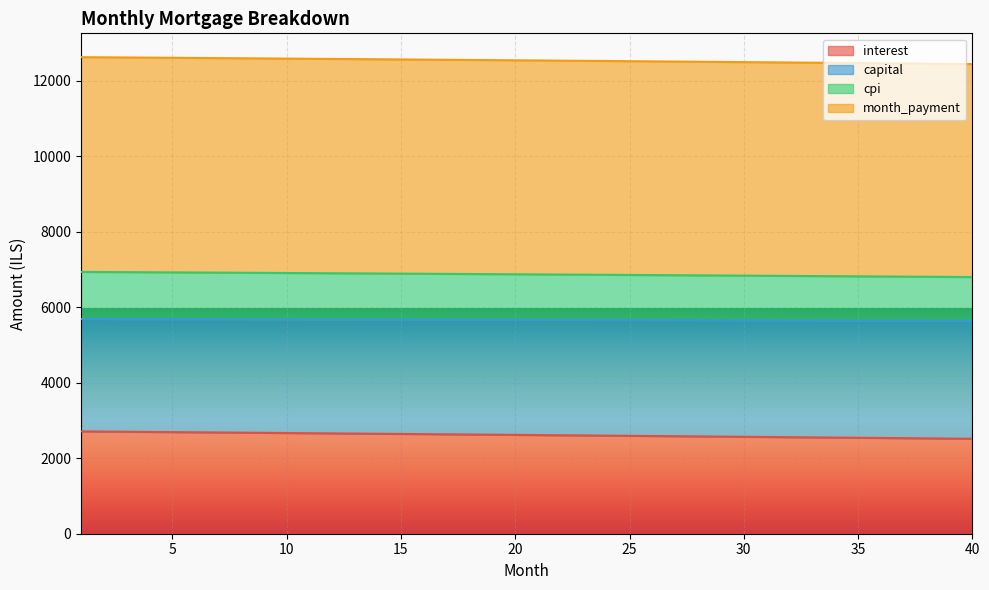

What is the lowest value of the interest series?

2516.6